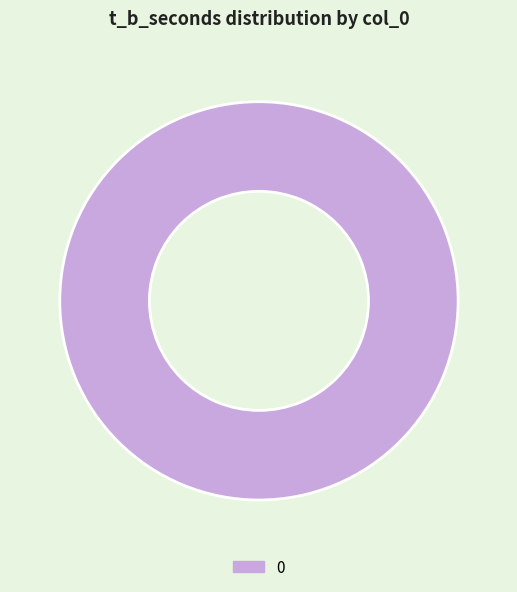

True or false: 0 accounts for 100% of the total.

True